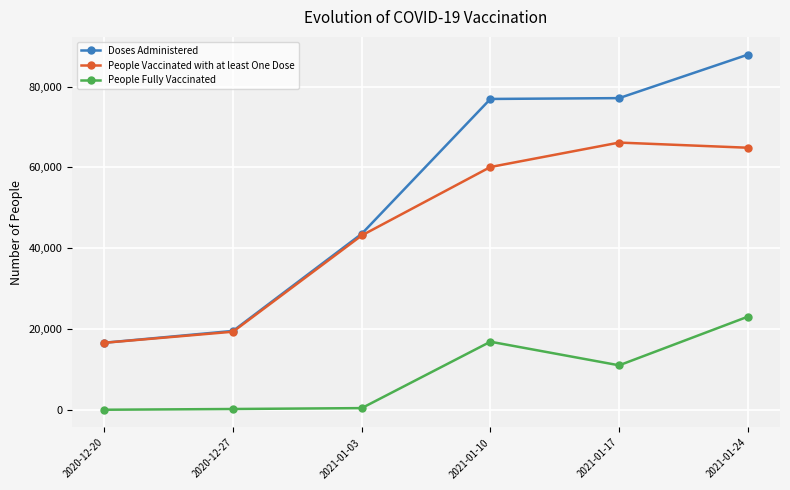

Is it true that People Vaccinated with at least One Dose equals 86097 at 2021-01-24?

False